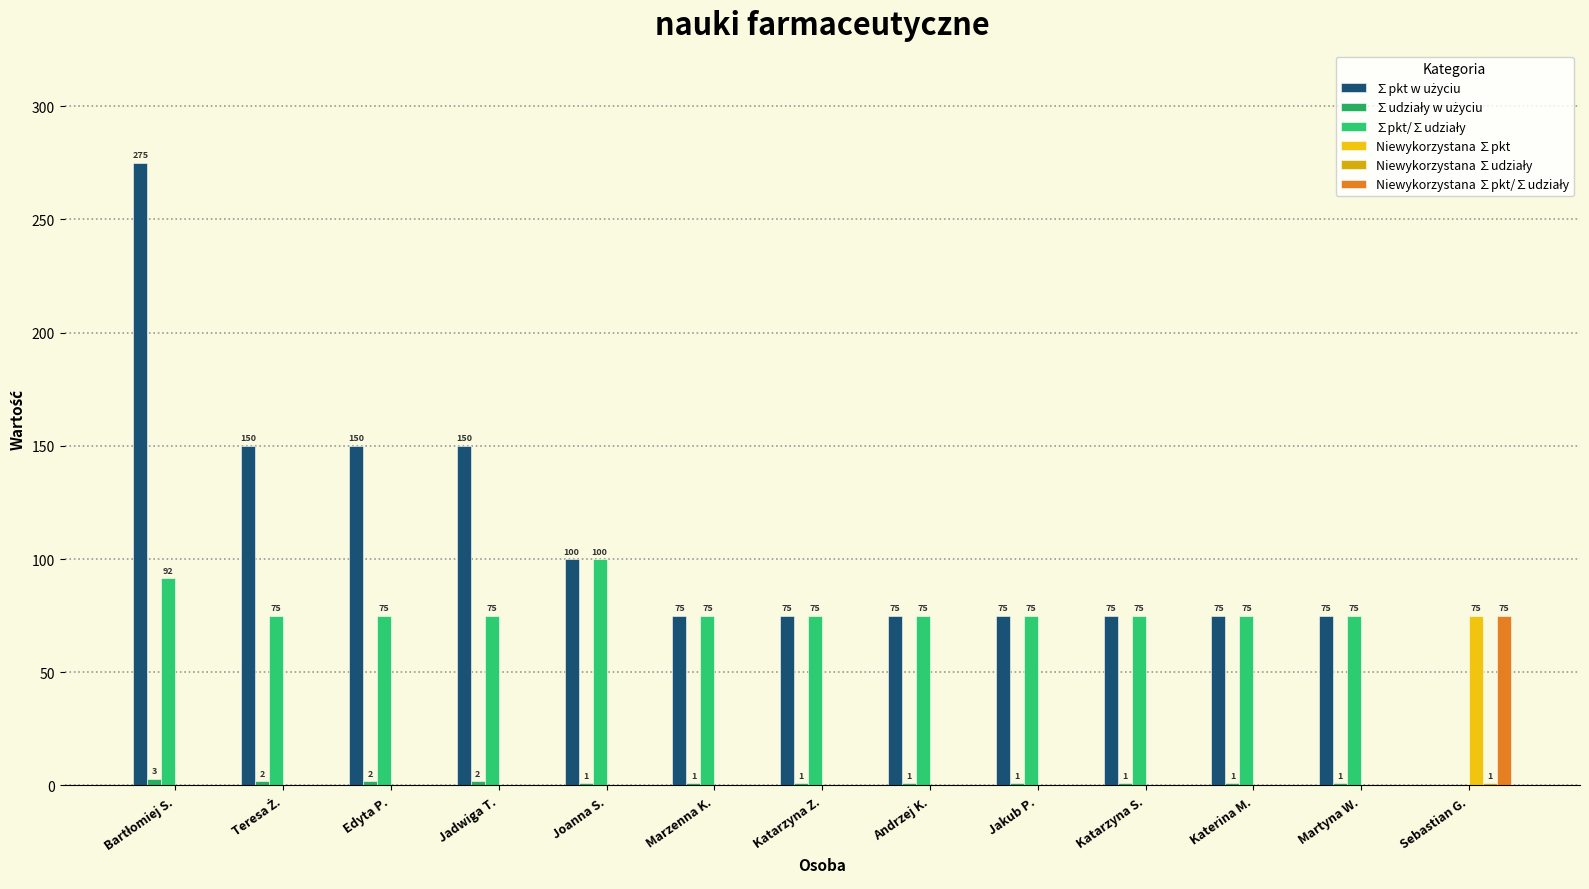

True or false: ∑pkt/∑udziały has a value of 75.0 at Katarzyna S..

True